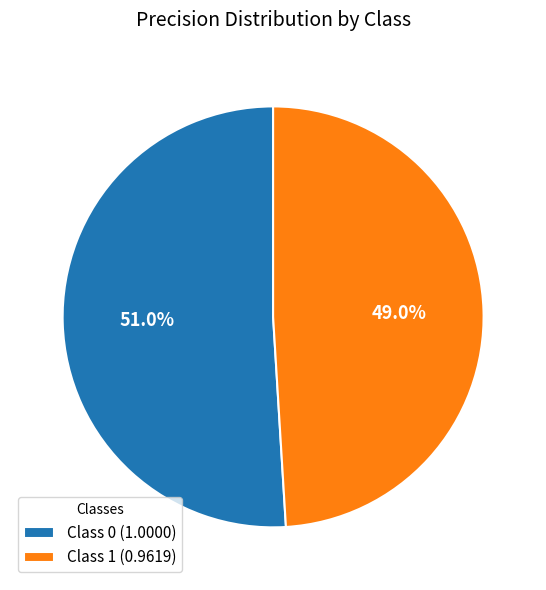

Between Class 0 (1.0000) and Class 1 (0.9619), which is larger?

Class 0 (1.0000)